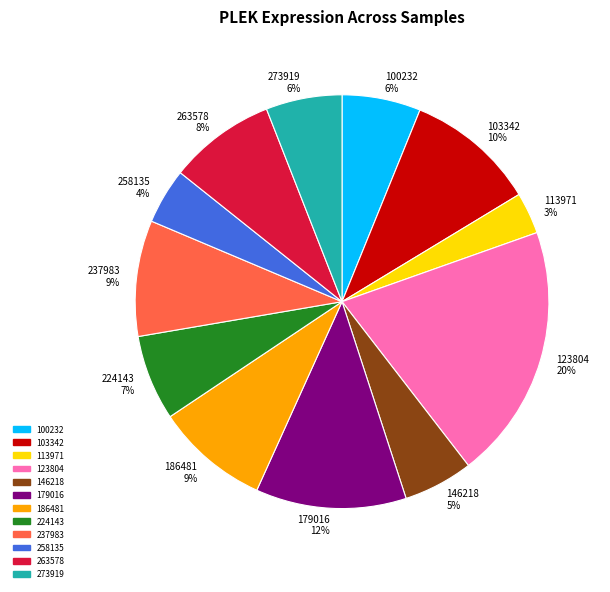

To the nearest percent, what is the difference between the largest and smallest slice percentages?

17%